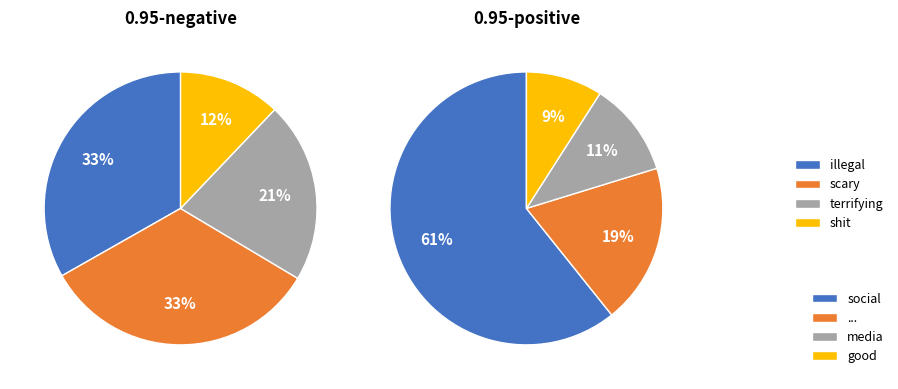

Does any single category account for the majority?

No